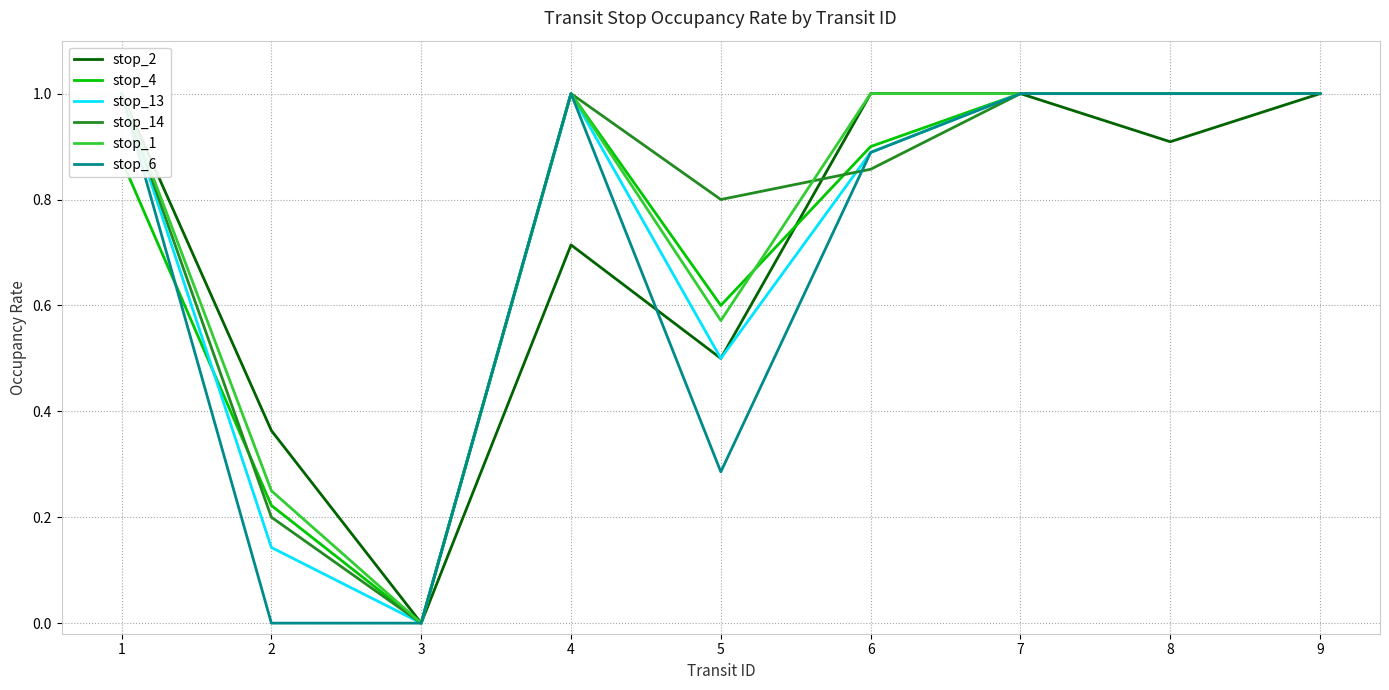

How many interior local valleys does the stop_14 series have?

2